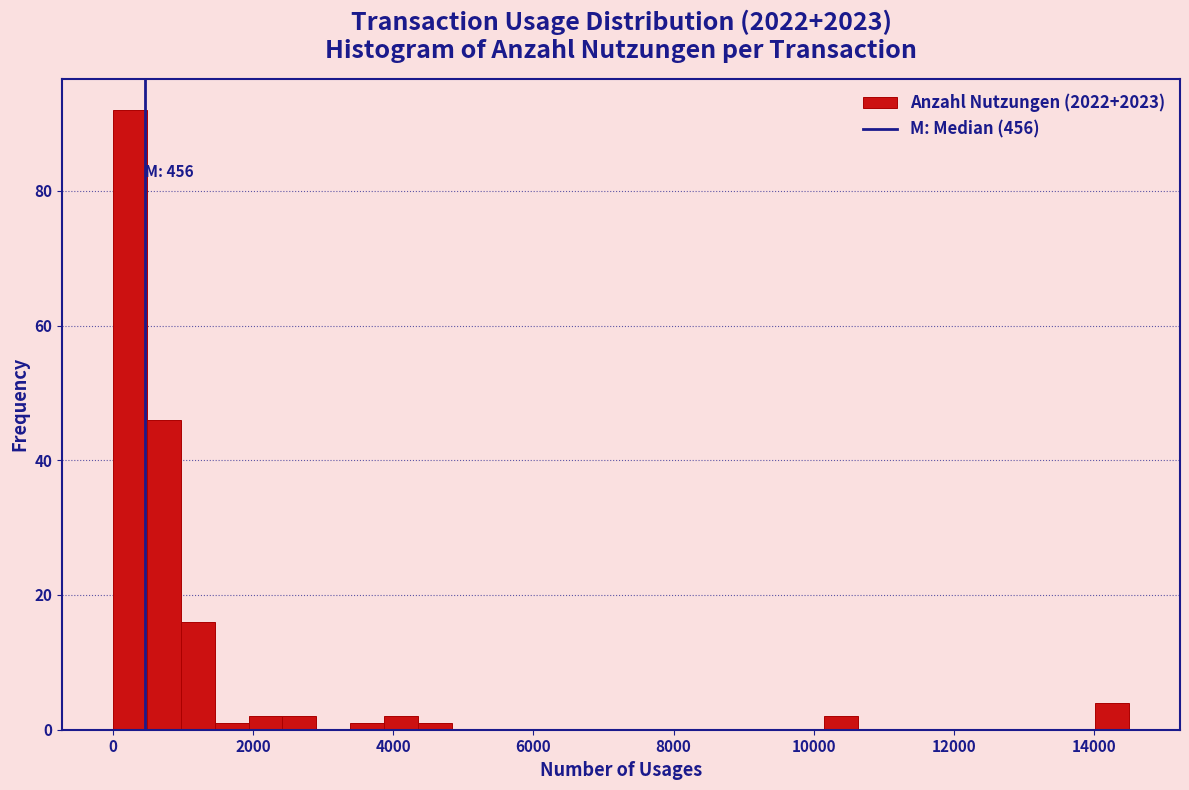

Read against the x-axis, roughly where is the centre of the tallest bar?

200